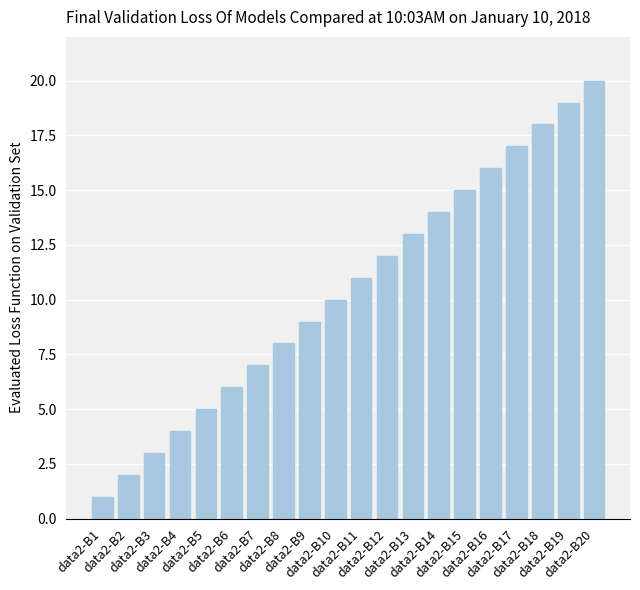

Does the chart contain any negative values?

No